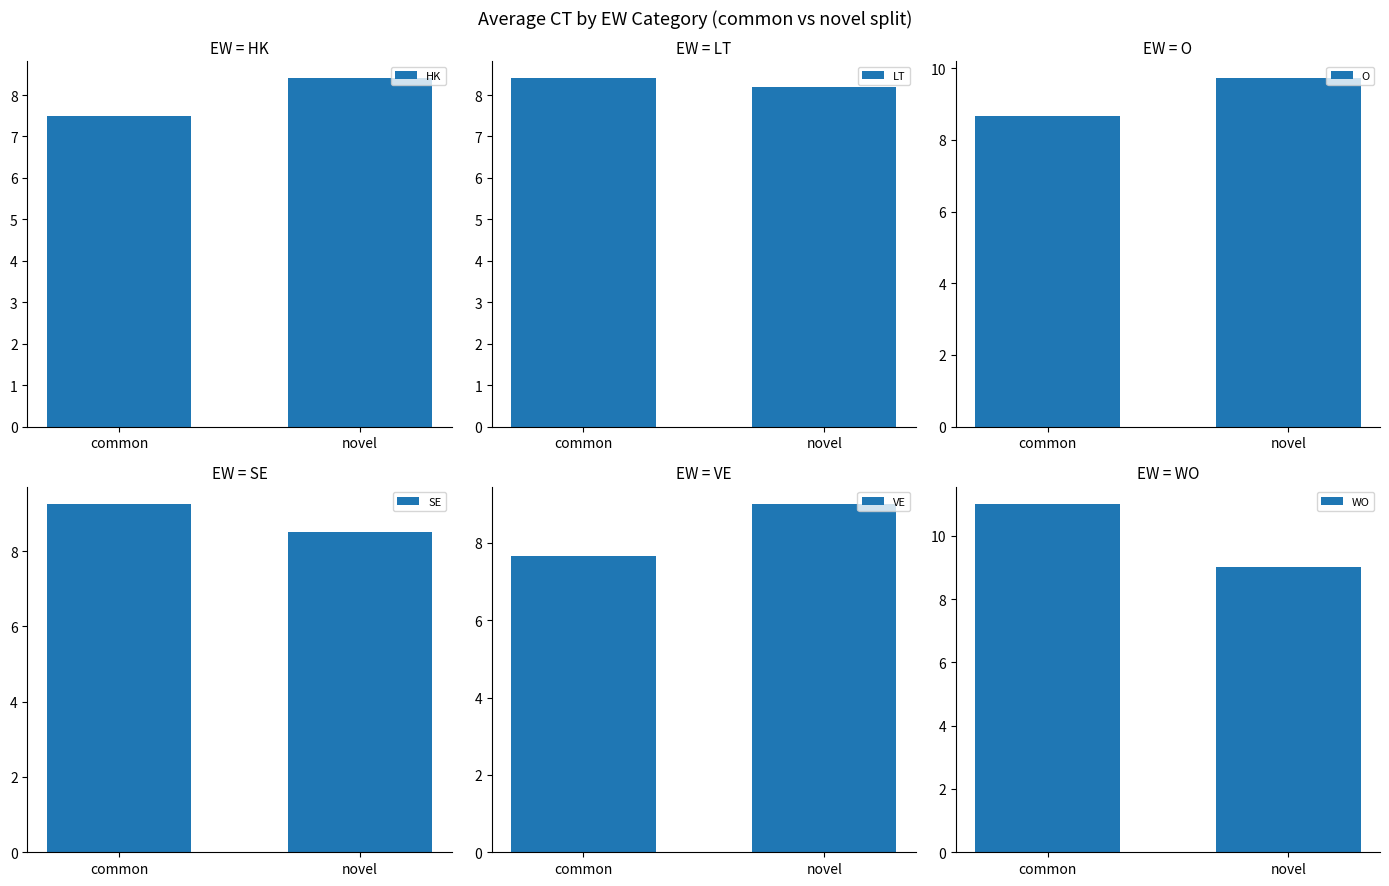

At which label does SE first exceed 9?

common